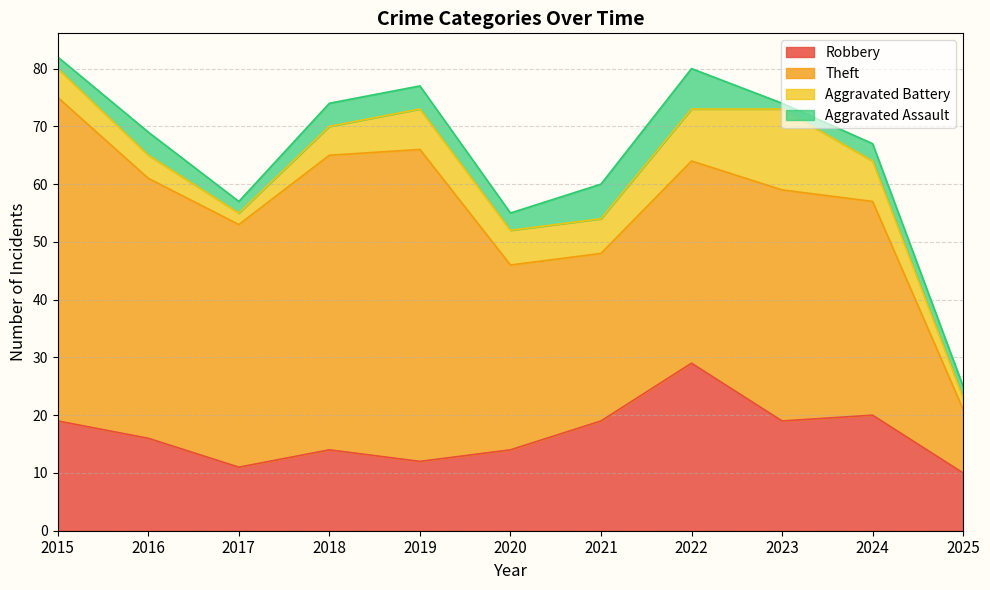

Reading left to right, extract all data points from this chart.

Robbery: 19	16	11	14	12	14	19	29	19	20	10
Theft: 56	45	42	51	54	32	29	35	40	37	11
Aggravated Battery: 5	4	2	5	7	6	6	9	14	7	2
Aggravated Assault: 2	4	2	4	4	3	6	7	1	3	2